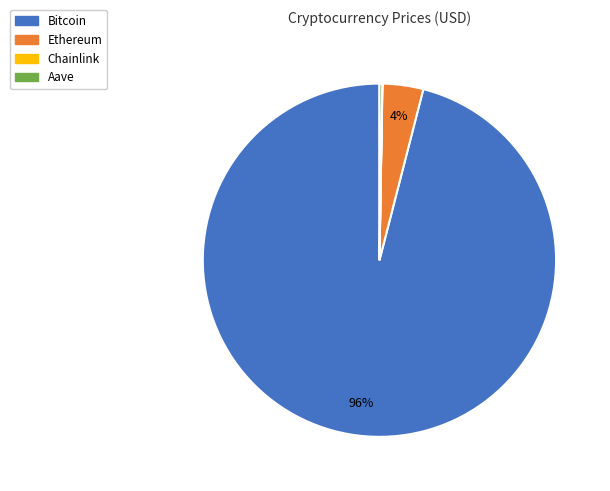

To the nearest percent, what is the average slice percentage?

25%